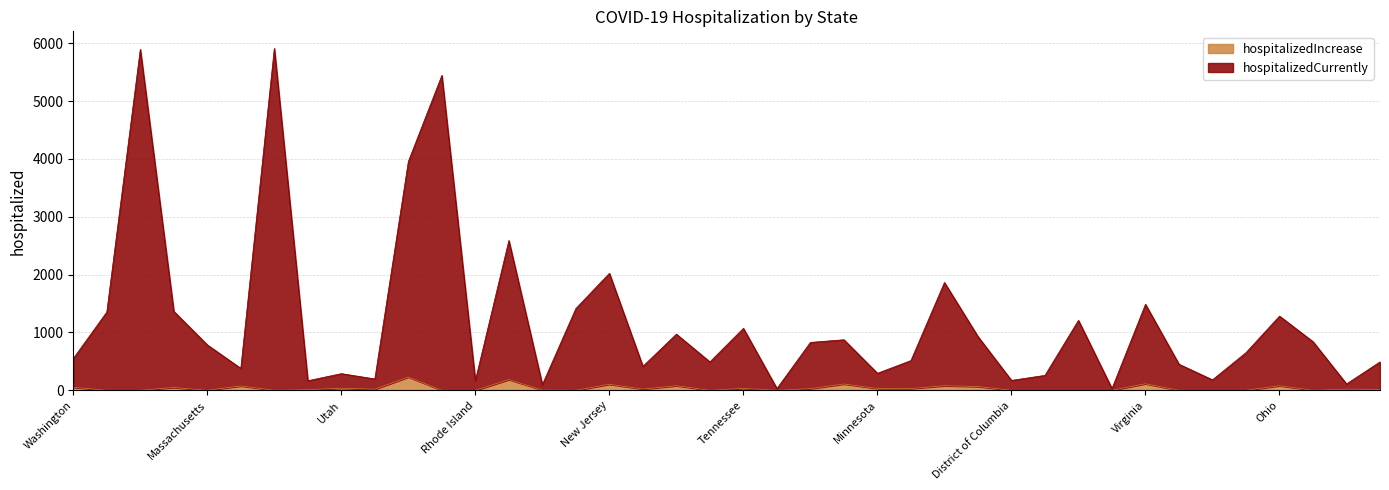

How many values in hospitalizedIncrease are above zero?

23